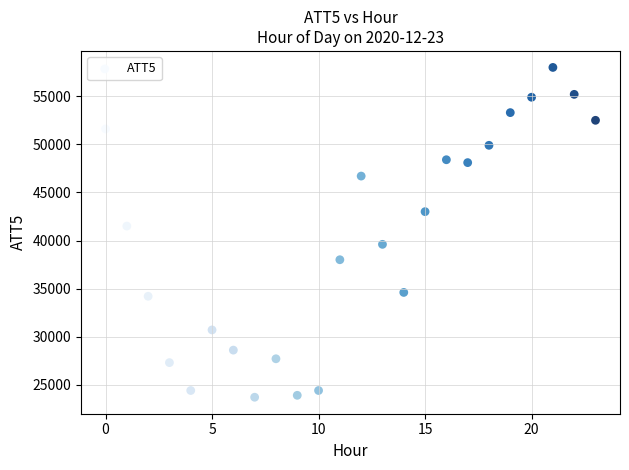

What is the range of Y values (max minus min)?

34300